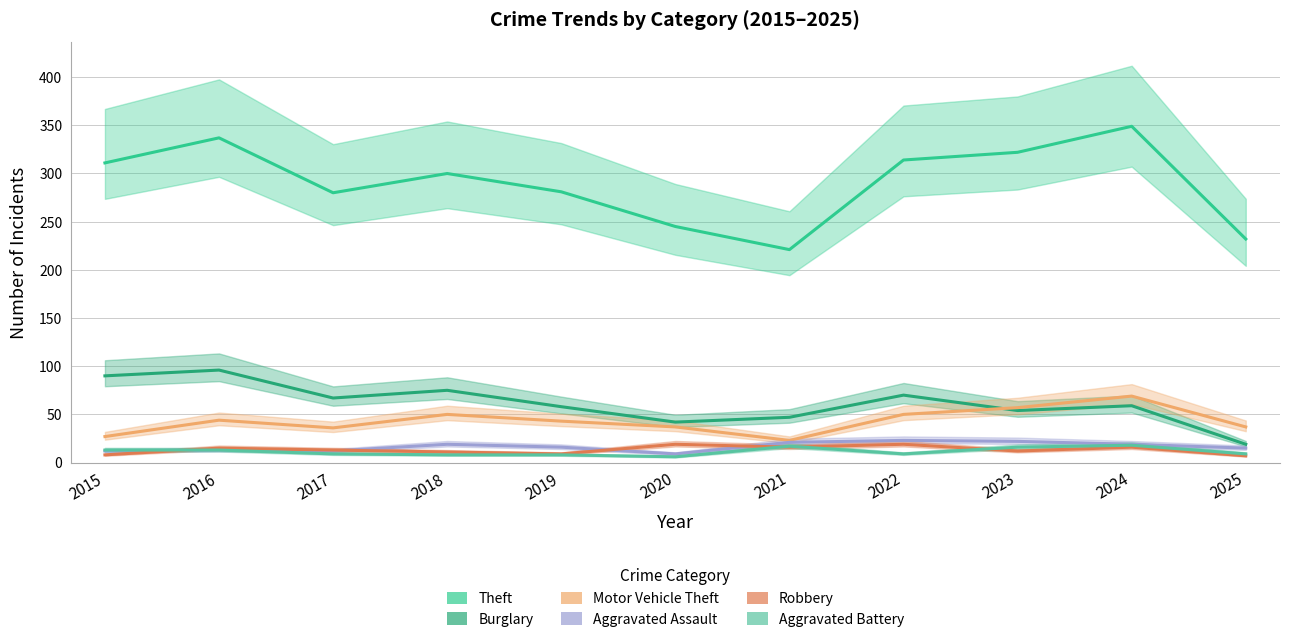

True or false: Aggravated Battery and Burglary intersect in this chart.

False